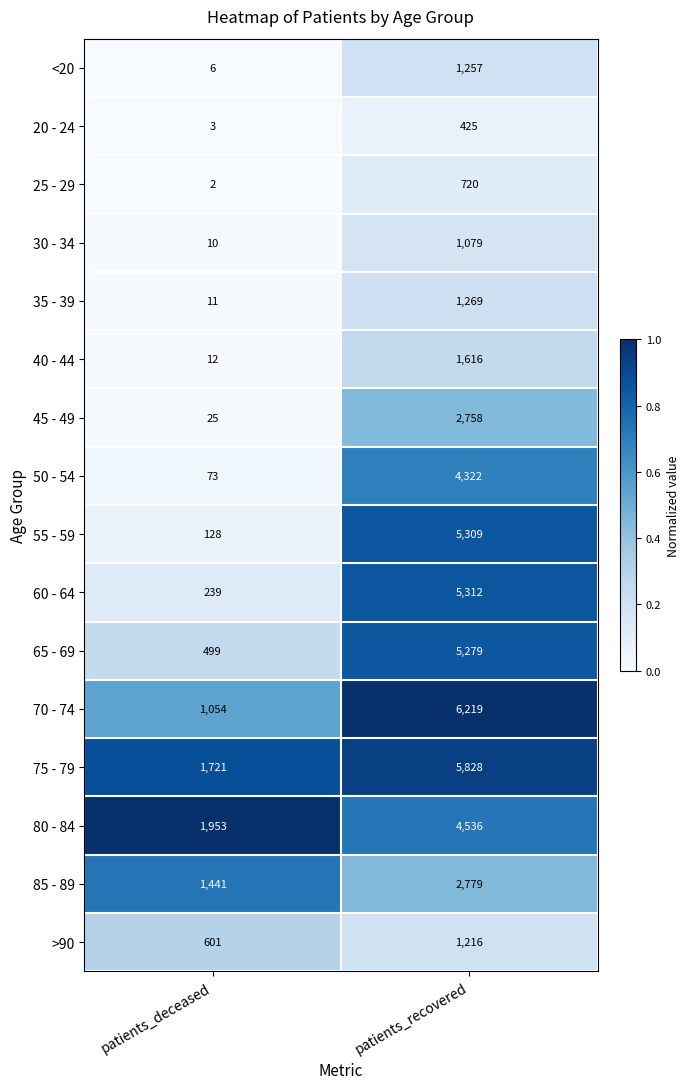

What is the difference between the maximum and minimum values in the >90 series?

615